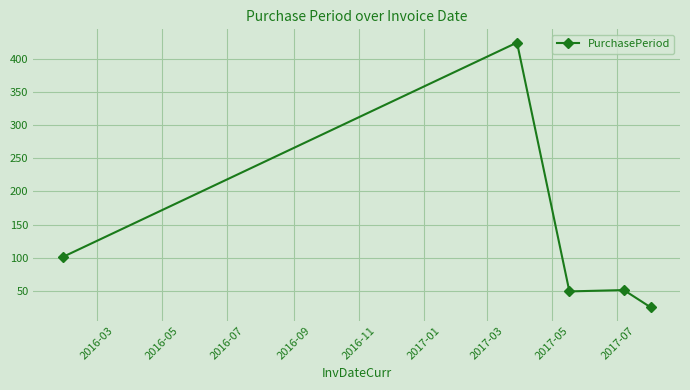

What is the smallest value displayed?

25